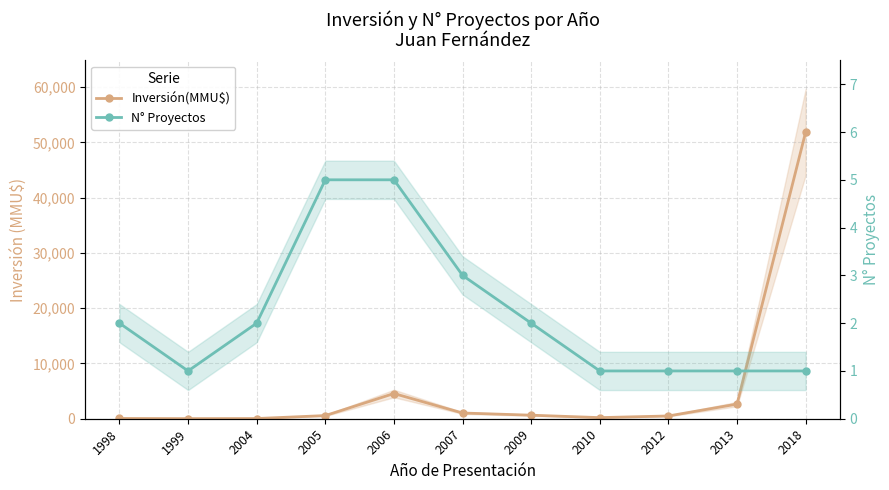

How many data points in N° Proyectos are above 2?

3